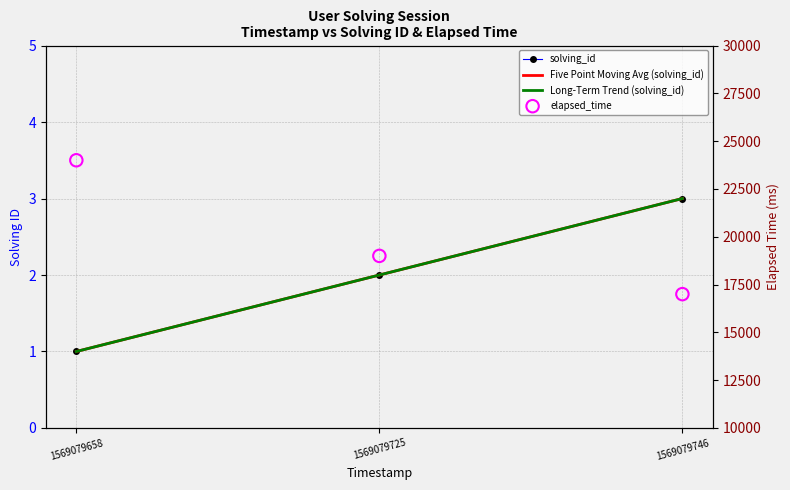

What are all the series names shown in the legend?

solving_id, Five Point Moving Avg (solving_id), Long-Term Trend (solving_id), elapsed_time